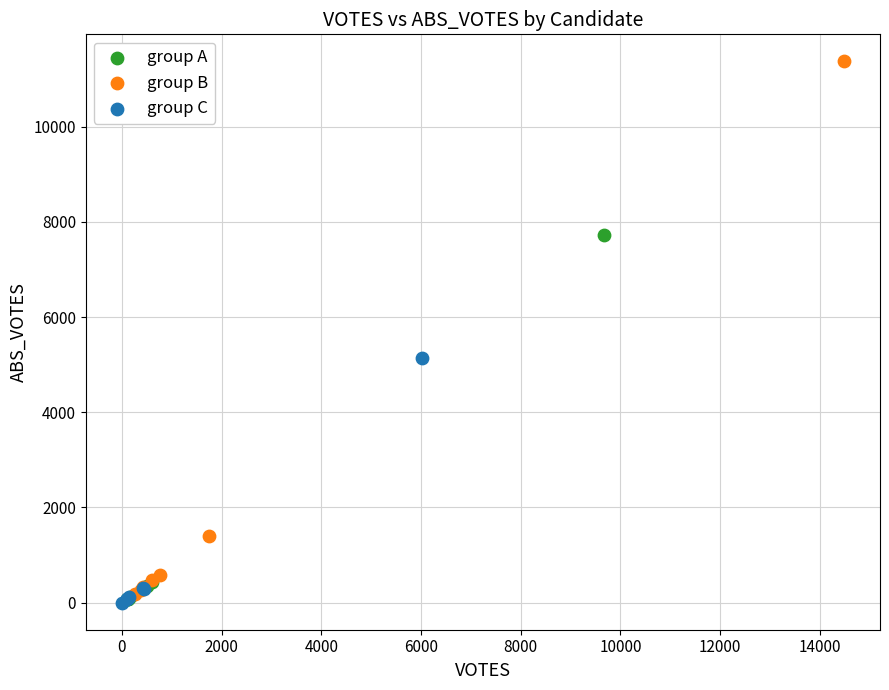

Which series reaches the maximum Y coordinate?

group B